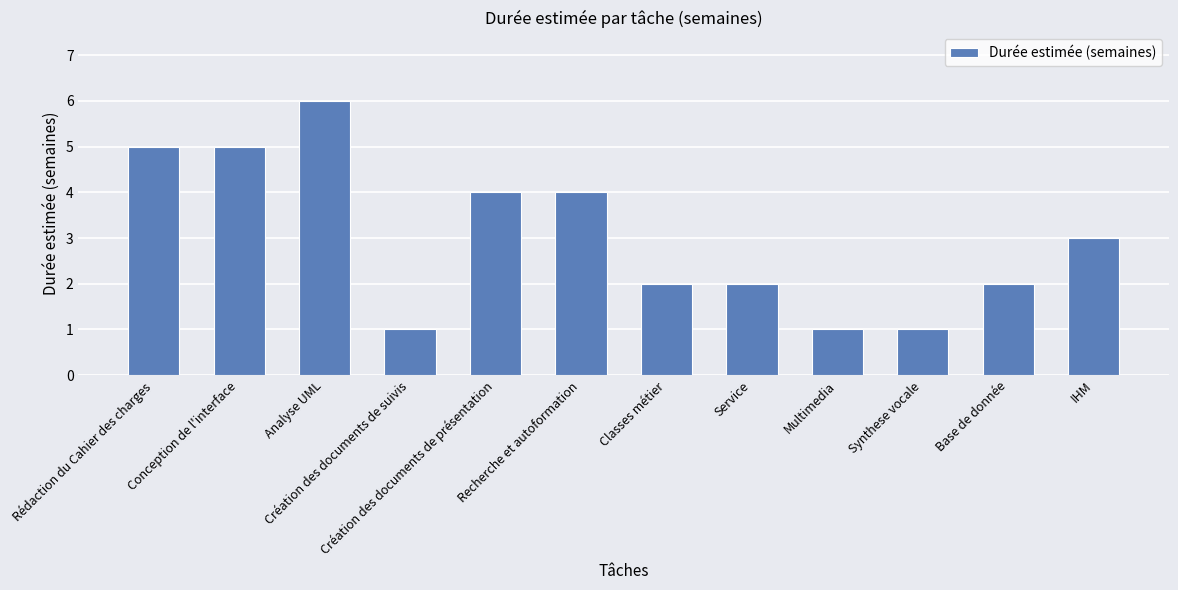

What is the minimum value shown in the chart?

1